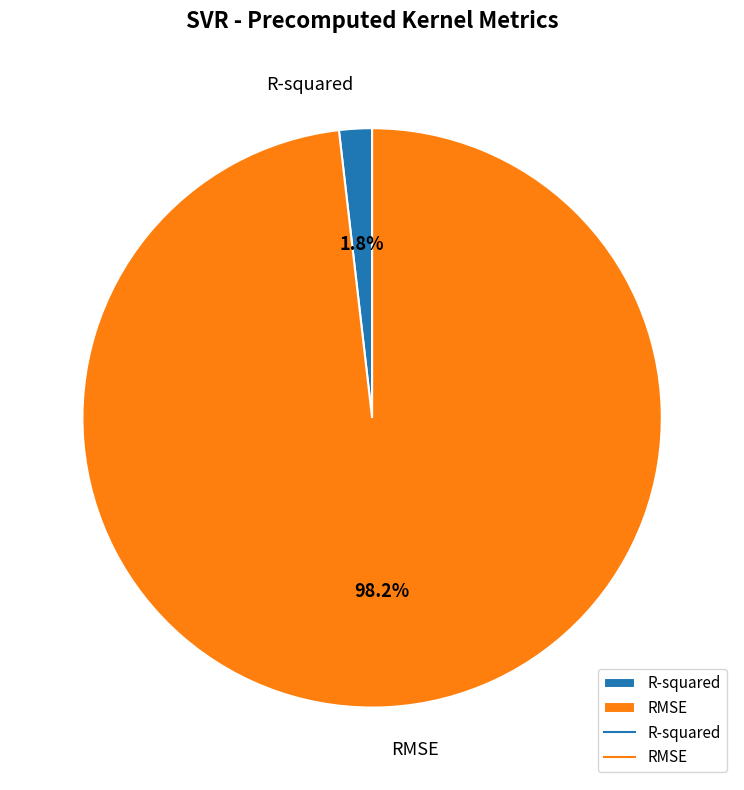

What is the smallest slice in the pie chart?

R-squared